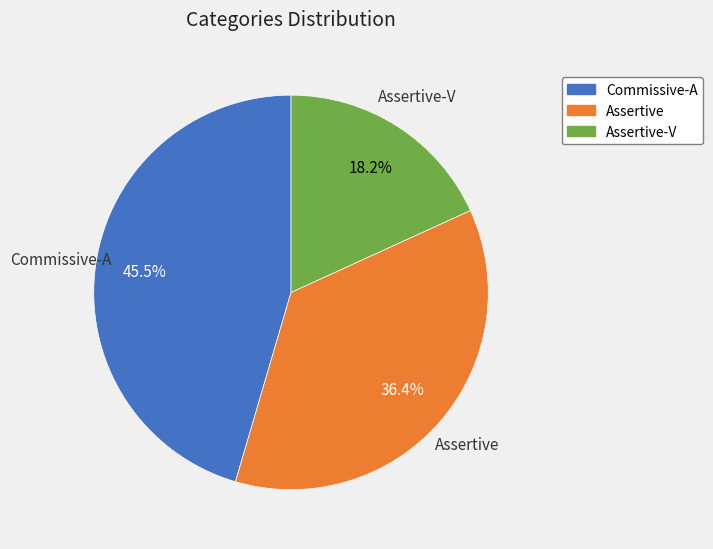

Is there a majority slice in this chart?

No